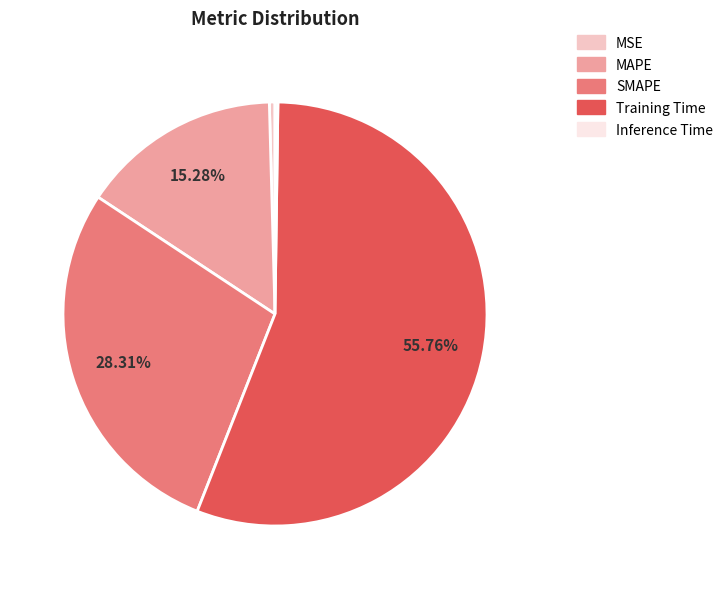

To the nearest percent, what is the difference between the MAPE and MSE slice percentages?

15%